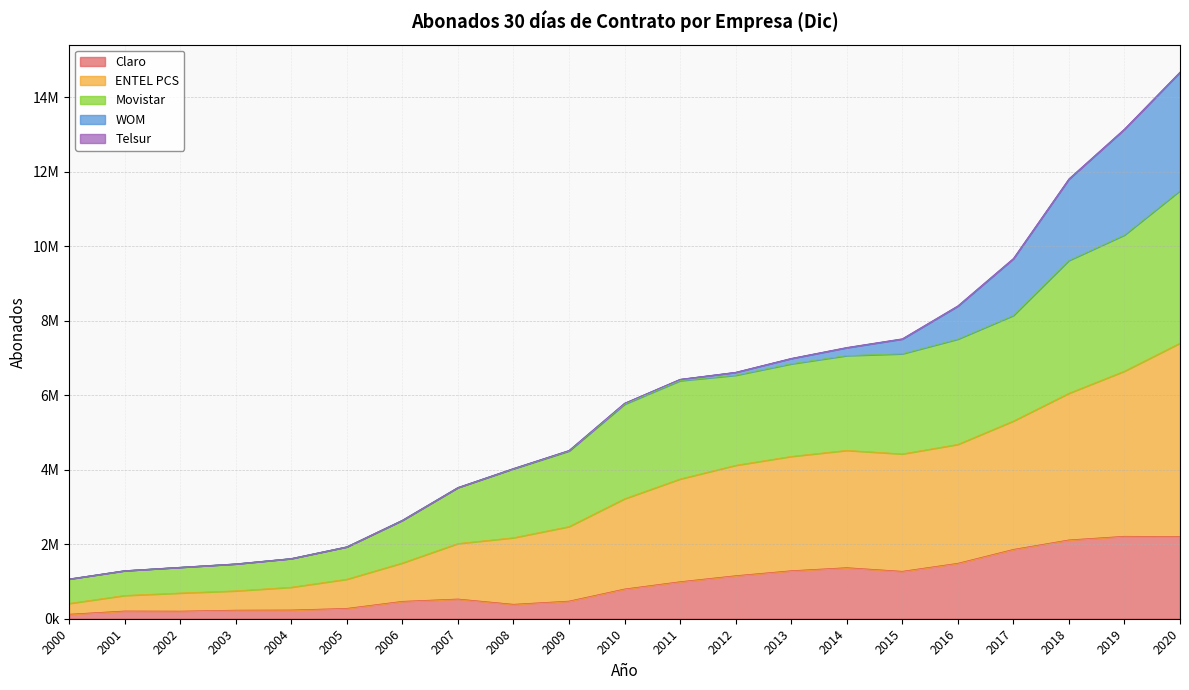

What is the smallest value displayed?

122062